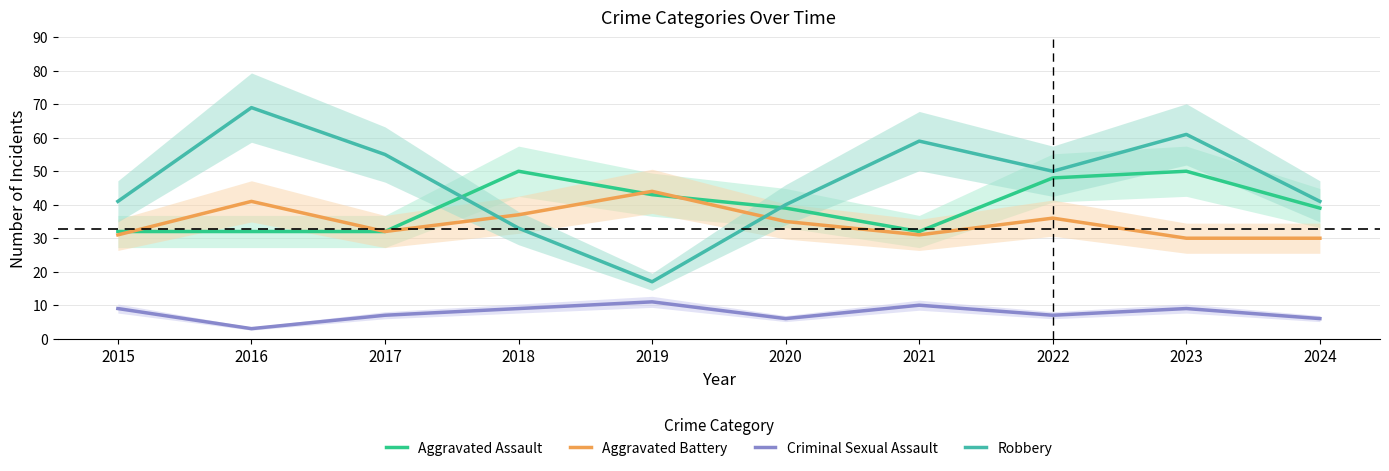

At how many categories does at least one series exceed 29?

10